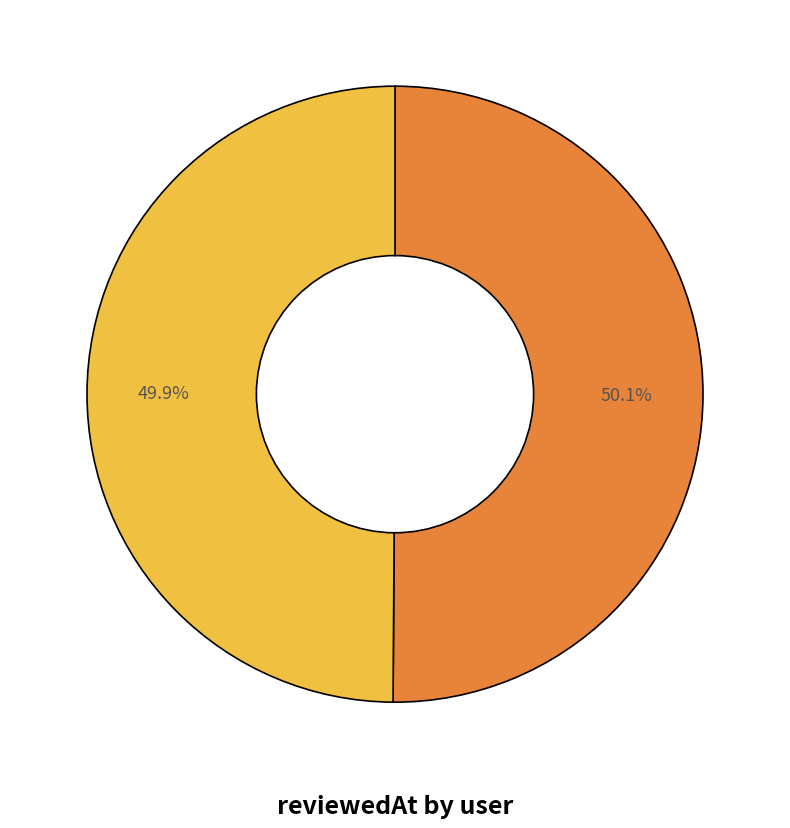

Does any single category account for the majority?

Yes